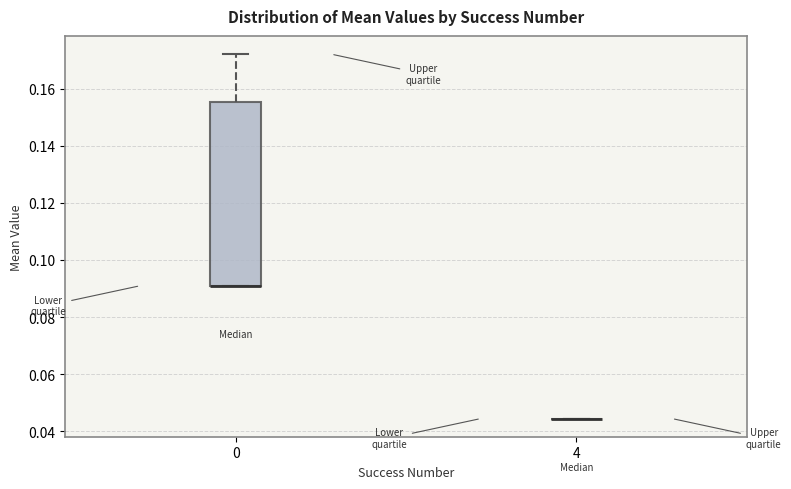

Reading left to right, transcribe this box plot: for each box, give where its median line is, the range the box spans, and where its two whiskers end, as read against the y-axis. The values are not printed on the chart, so give them approximately, as read against the axis.

0: median 0.090 (drawn on the box's lower edge), box 0.090 to 0.156, whiskers 0.090 to 0.172
4: box collapsed to a line at 0.044, whiskers 0.044 to 0.044